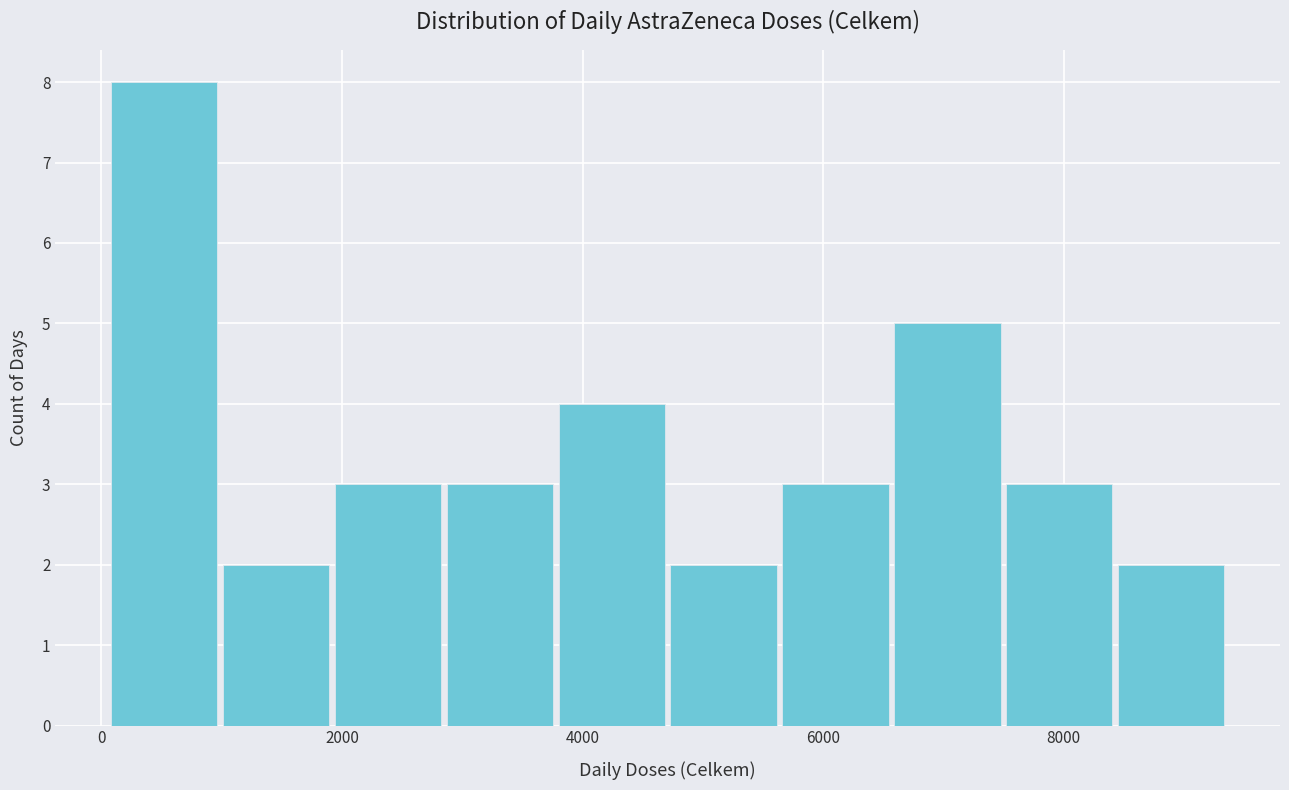

What is the height of the bar covering 3800 to 4800 on the x-axis? Neither the bar edges nor the heights are printed on the chart, so give them approximately, as read against the axes.

4